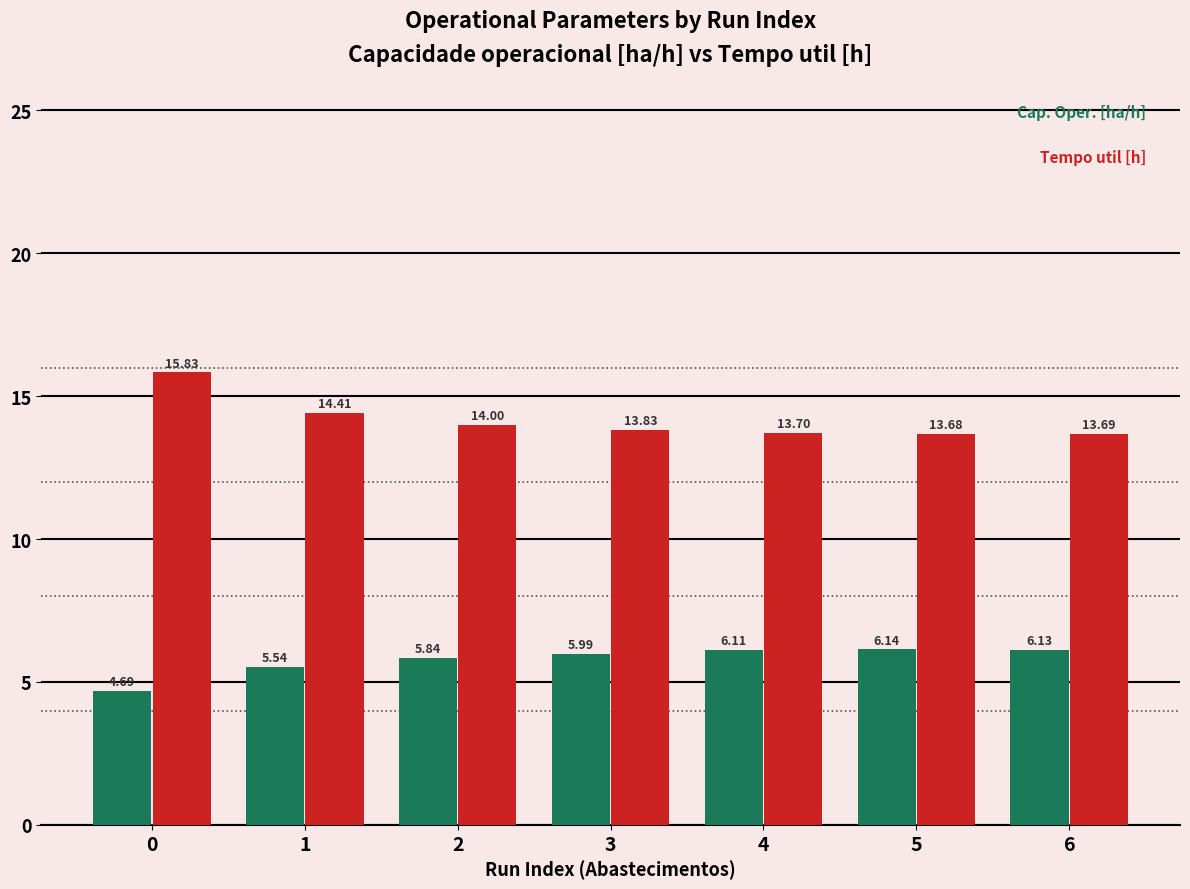

What is the difference between the highest and lowest values at 3?

7.8